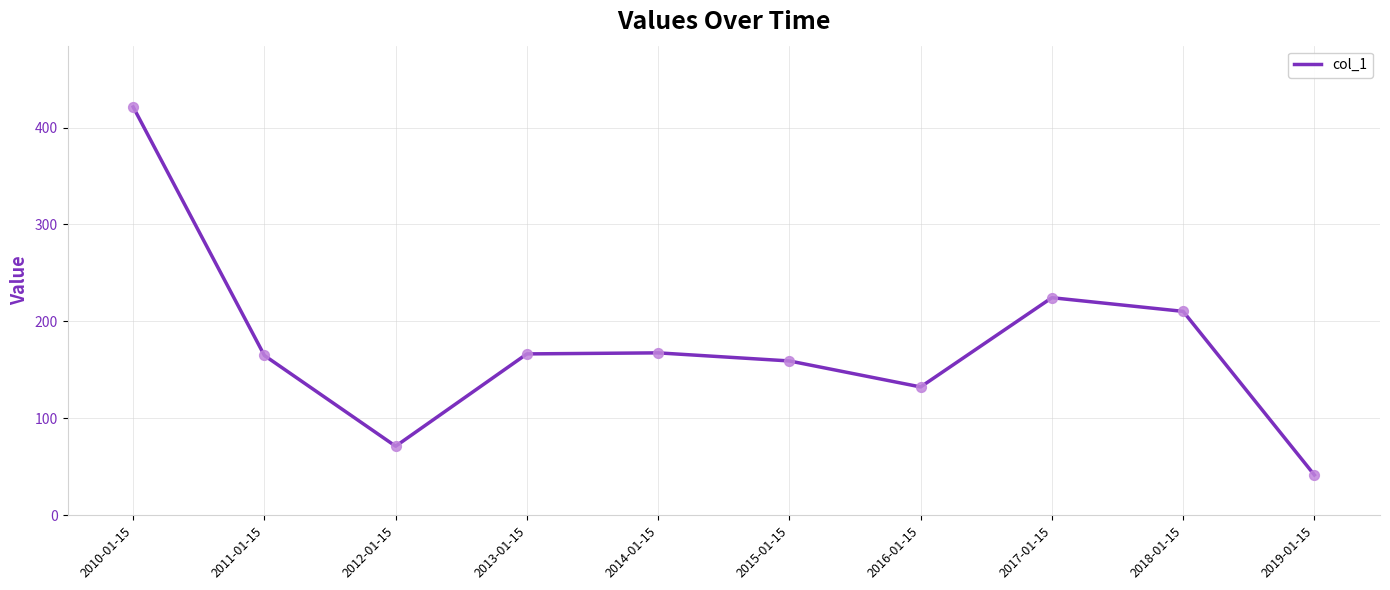

Which has a higher value, 2013-01-15 or 2010-01-15?

2010-01-15